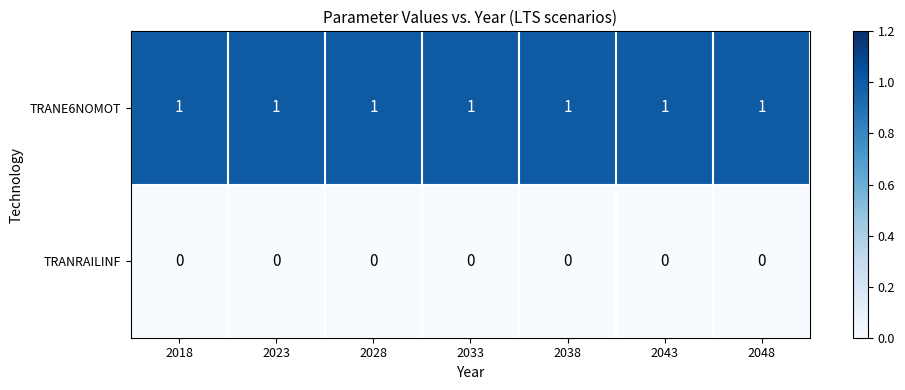

True or false: TRANE6NOMOT has a value of 1 at 2048.

True